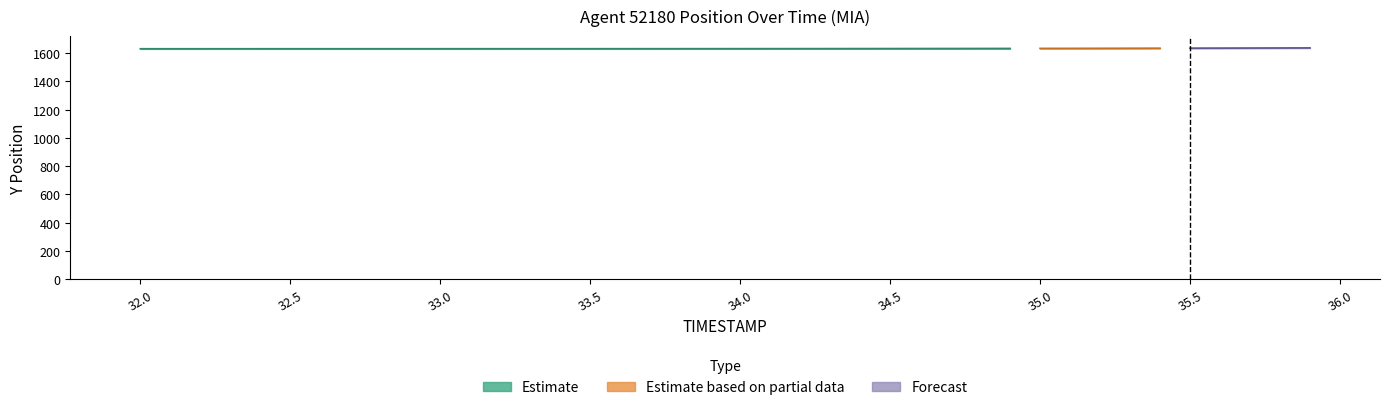

Which label corresponds to the smallest value in the chart?

32.0